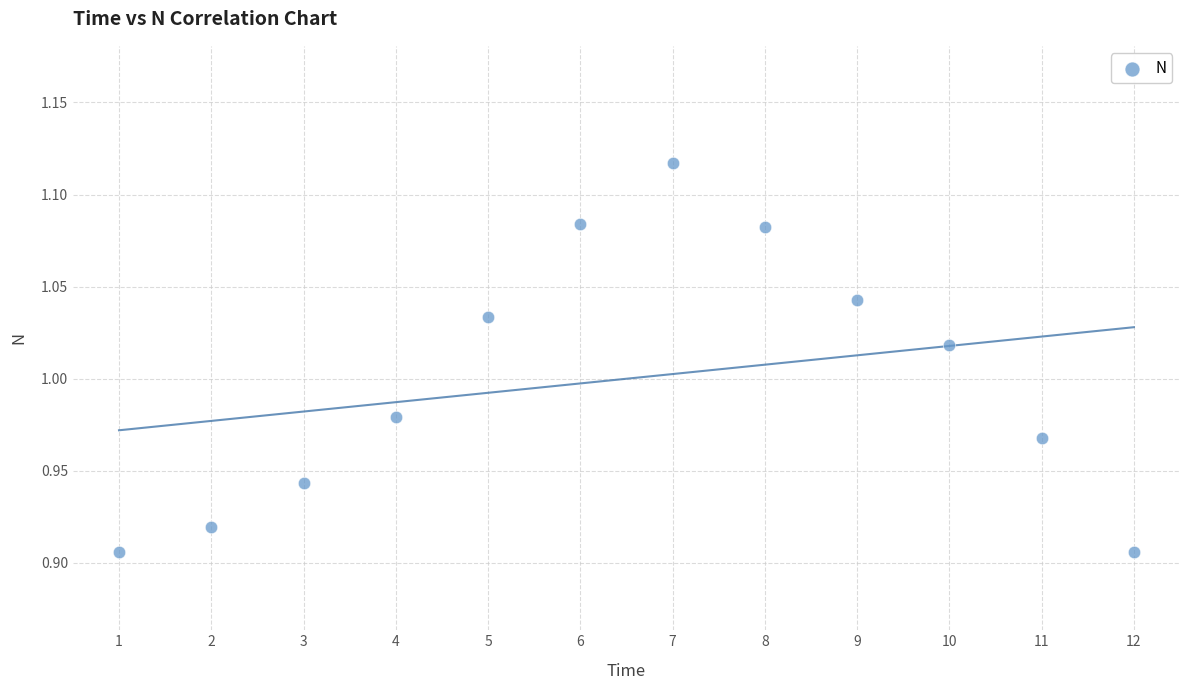

What is the average X value?

6.5